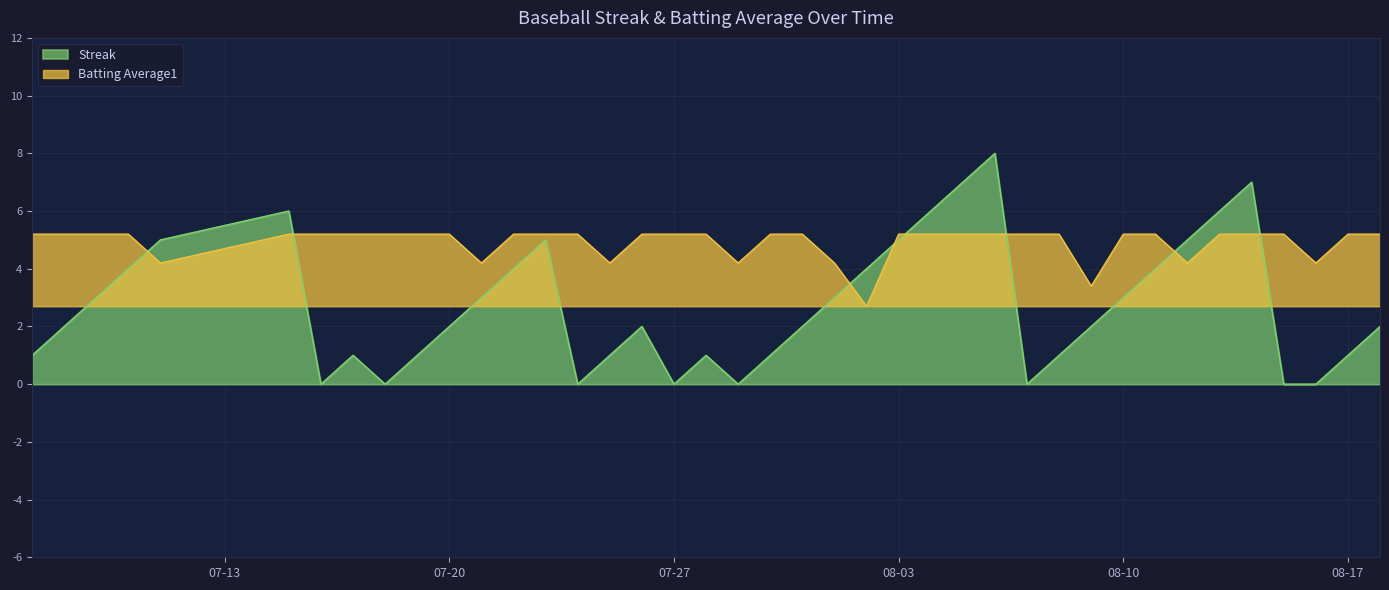

How many times do Streak and Batting Average1 cross each other?

8